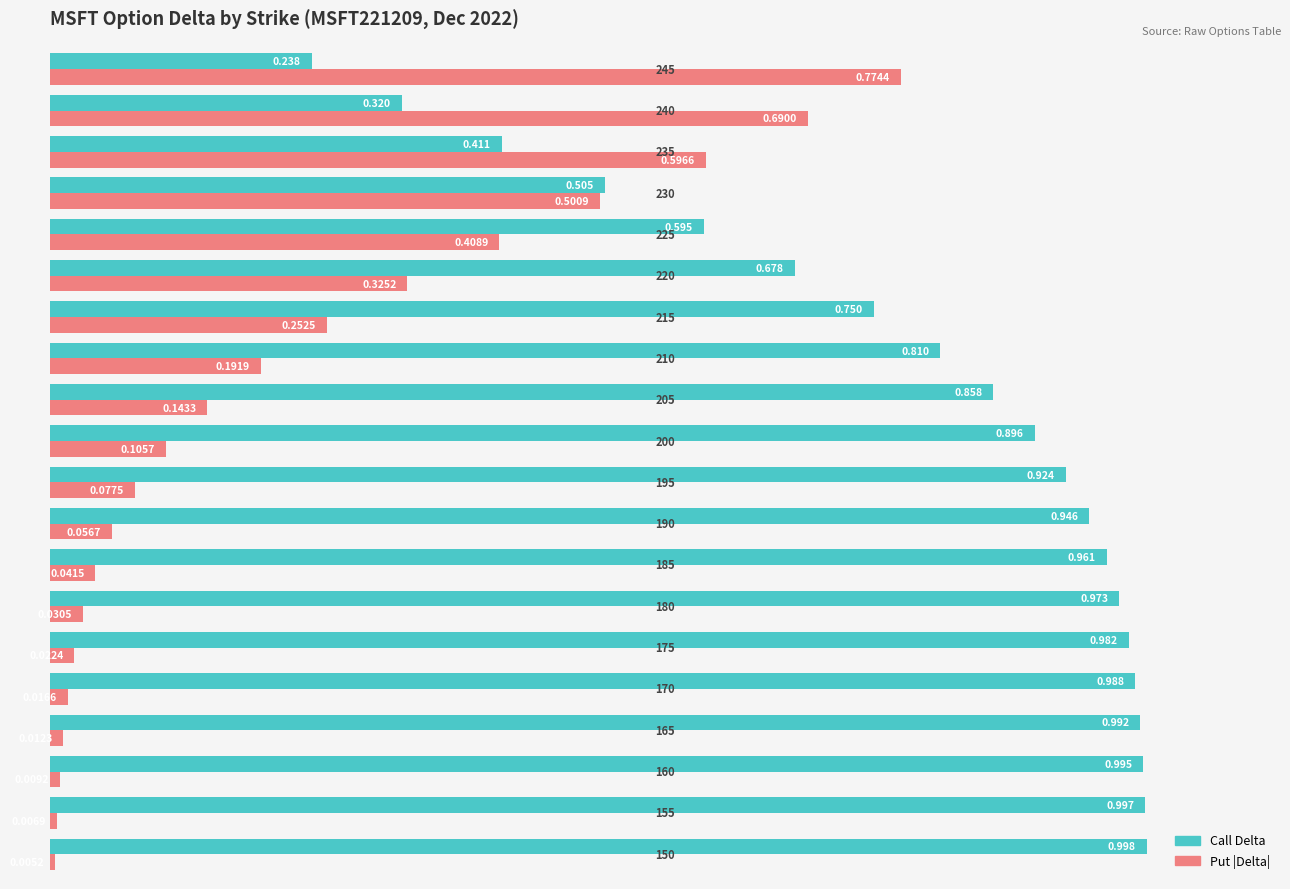

Which series has the largest range (max minus min)?

Put |Delta|